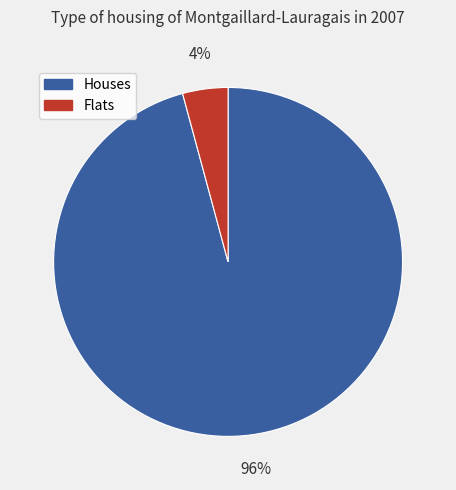

Is there any slice that represents more than half of the pie?

Yes